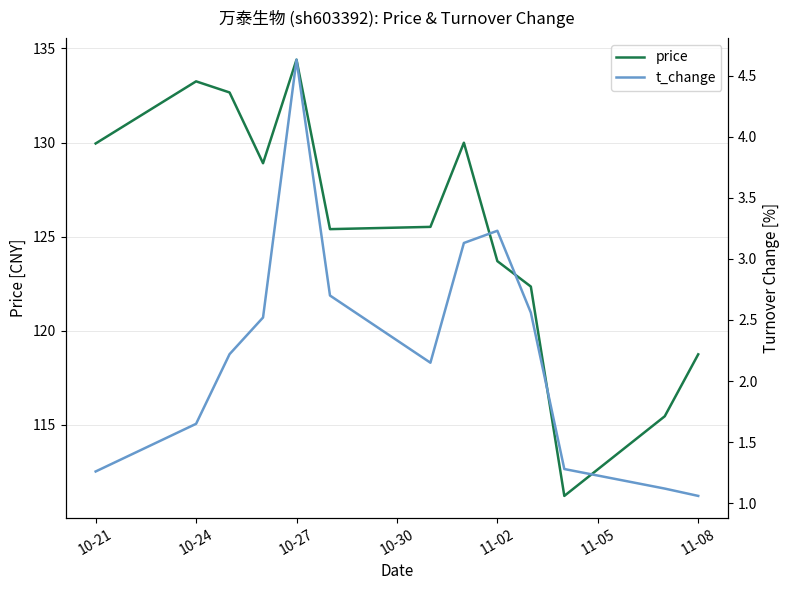

What is the lowest value of the price series?

111.2